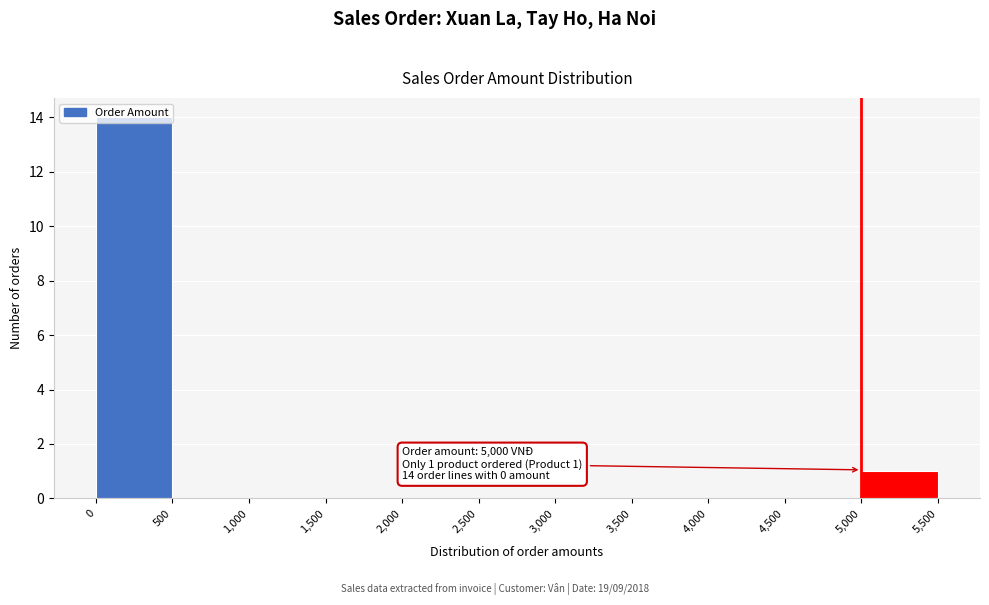

Over which range of the x-axis is the bar tallest?

0 to 500